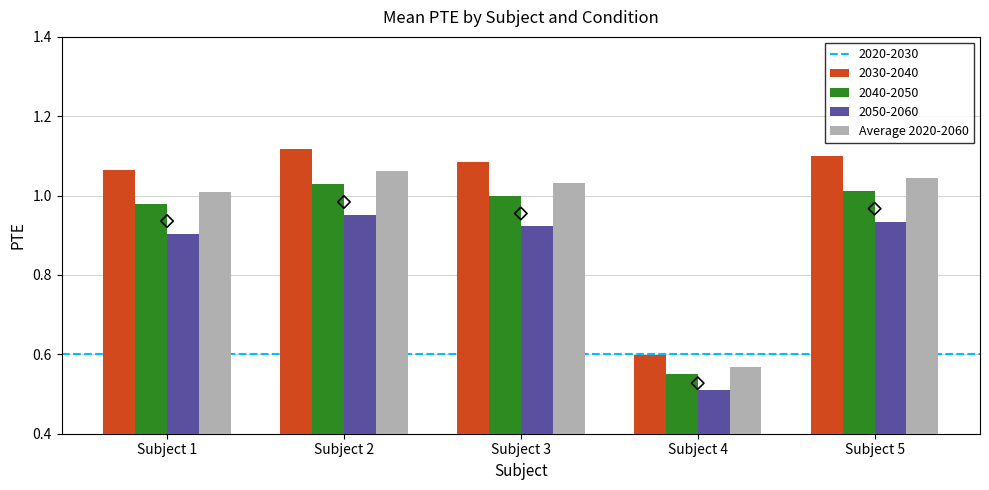

Approximately how many times larger is the value at Subject 1 compared to Subject 2?

1.0